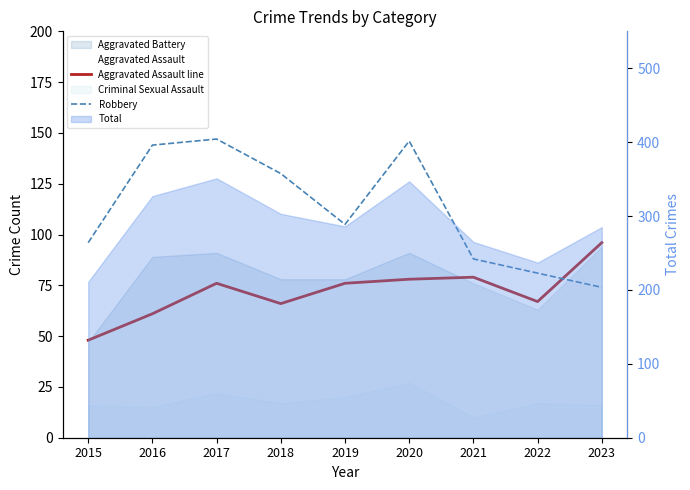

Where is the first local maximum for Aggravated Assault line?

2017